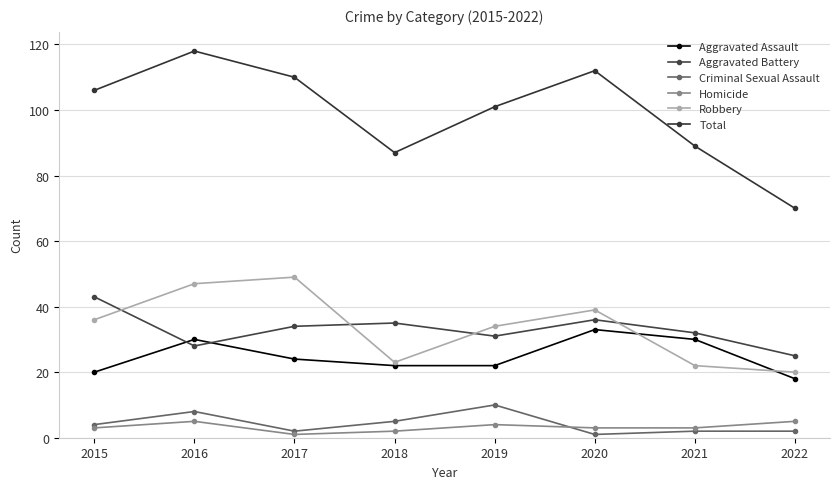

Rank the series at 2021 from highest to lowest value.

Total, Aggravated Battery, Aggravated Assault, Robbery, Homicide, Criminal Sexual Assault